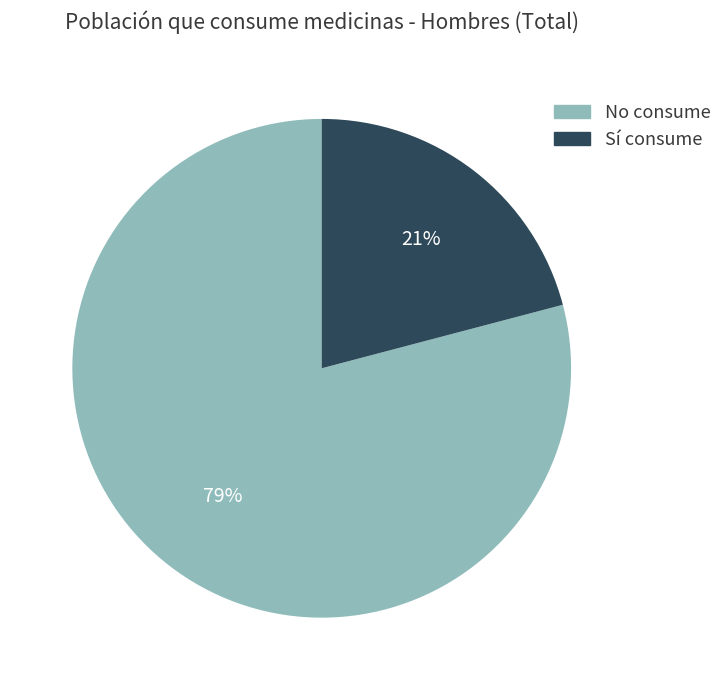

Is there a majority slice in this chart?

Yes